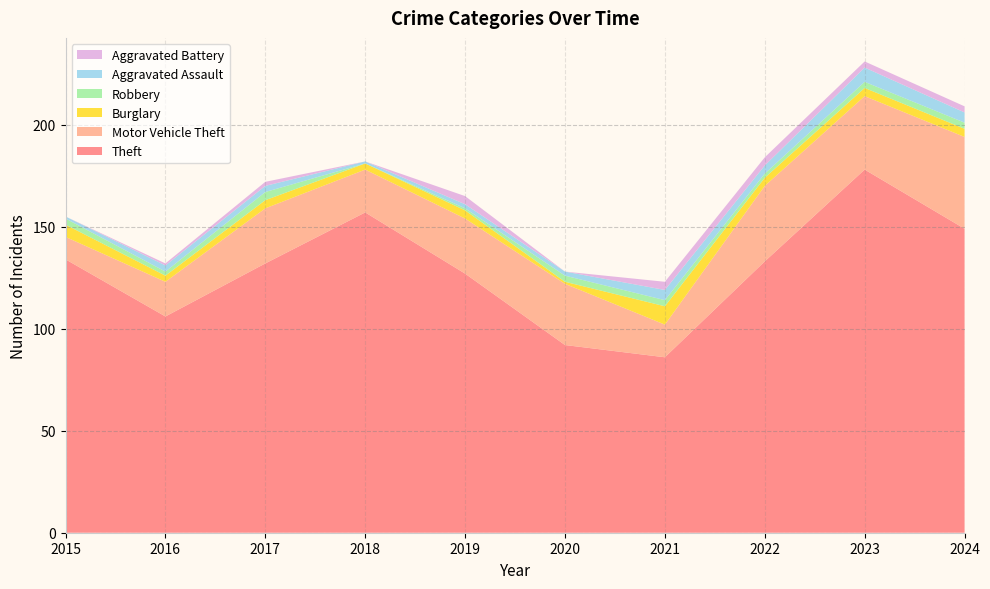

Reading right to left, what are all the values shown in this chart?

Theft: 2024=149	2023=178	2022=133	2021=86	2020=92	2019=127	2018=157	2017=132	2016=106	2015=134
Motor Vehicle Theft: 2024=45	2023=36	2022=37	2021=16	2020=30	2019=27	2018=21	2017=27	2016=17	2015=11
Burglary: 2024=4	2023=4	2022=4	2021=9	2020=1	2019=4	2018=3	2017=4	2016=3	2015=6
Robbery: 2024=3	2023=3	2022=2	2021=3	2020=3	2019=1	2018=0	2017=4	2016=2	2015=3
Aggravated Assault: 2024=5	2023=7	2022=4	2021=5	2020=2	2019=2	2018=1	2017=3	2016=3	2015=1
Aggravated Battery: 2024=3	2023=3	2022=4	2021=4	2020=0	2019=4	2018=0	2017=2	2016=1	2015=0